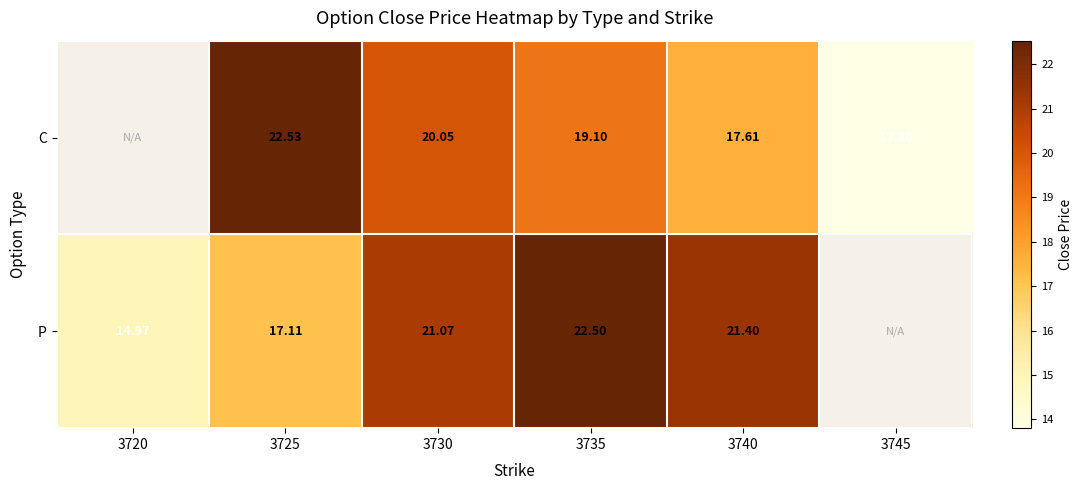

Rank the series at 3725 from highest to lowest value.

C, P